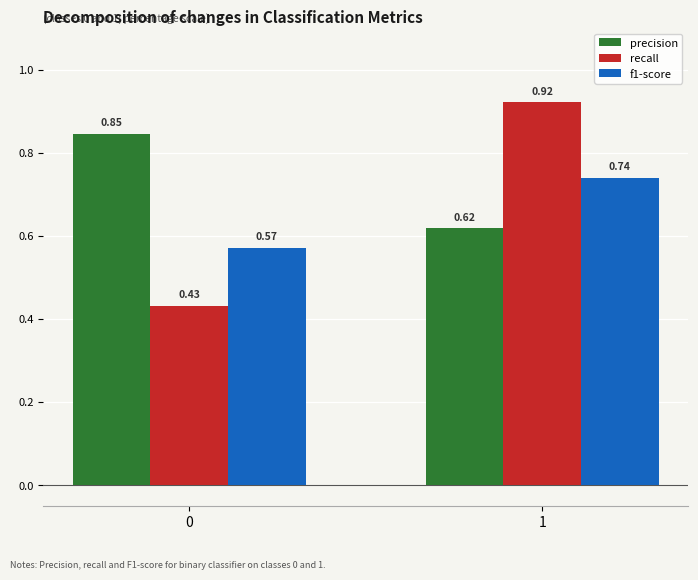

At which category does the chart reach its peak across all series?

1